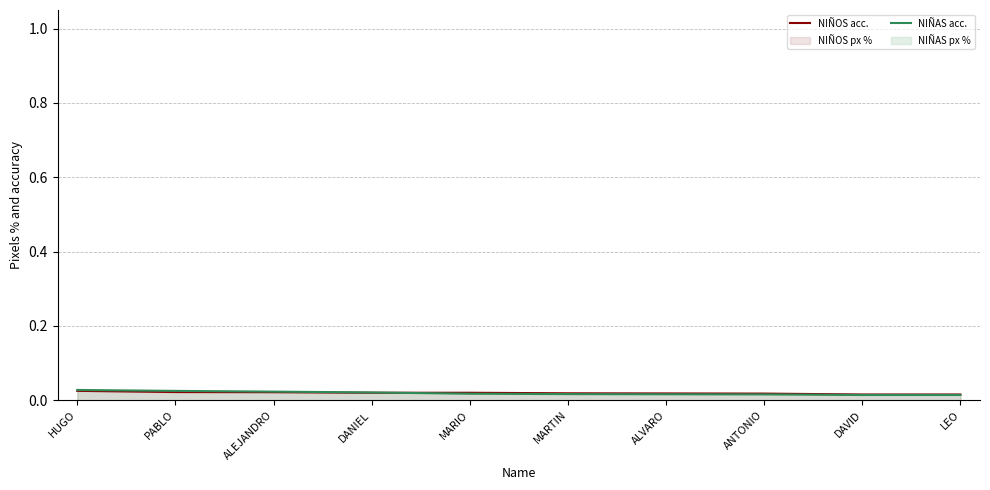

What position from the left is HUGO?

1